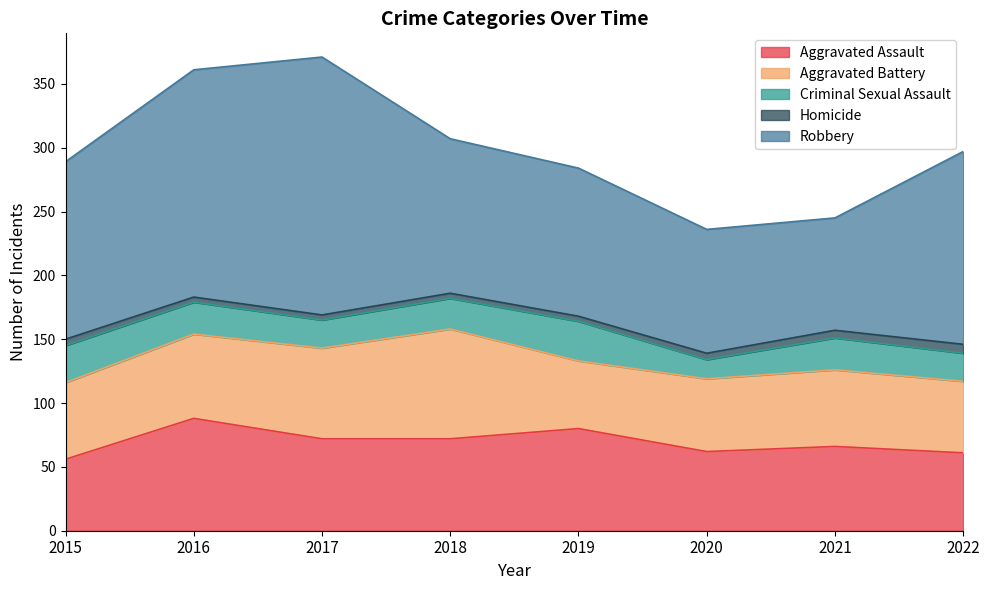

What is the minimum value shown in the chart?

4